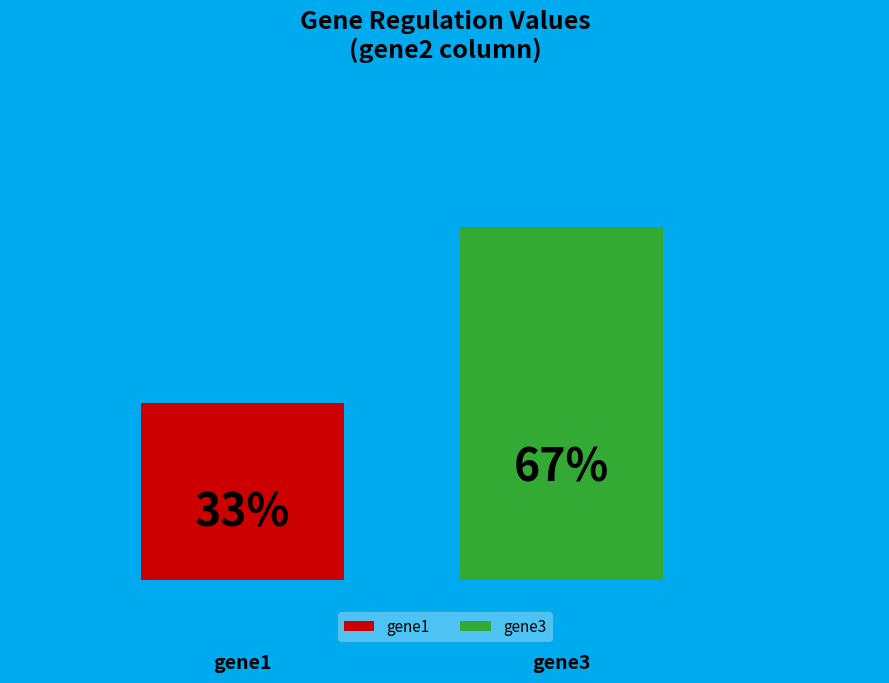

What are all the series names shown in the legend?

gene1, gene3